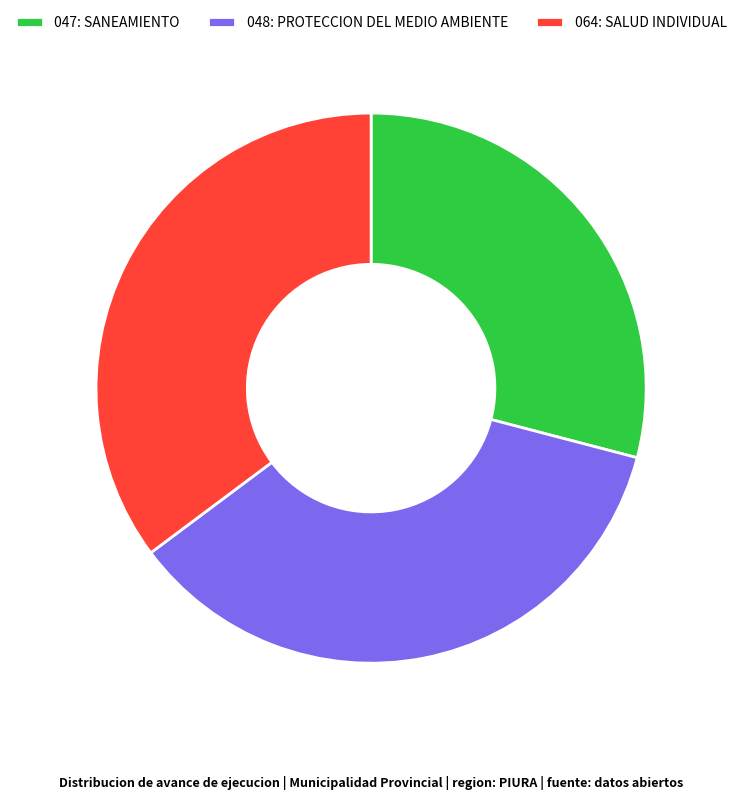

Combined, do 048: PROTECCION DEL MEDIO AMBIENTE and 047: SANEAMIENTO account for over 50%?

Yes